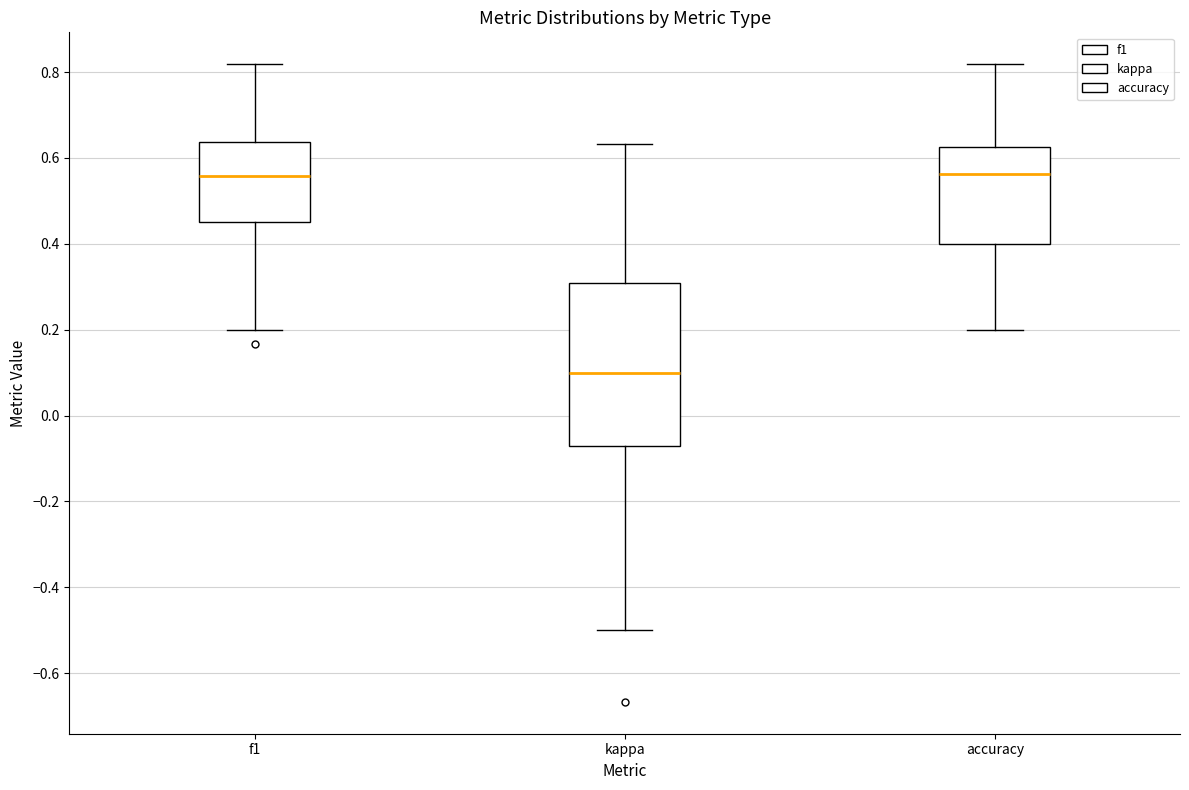

Where does the upper whisker of the box for kappa end on the y-axis? The values are not printed on the chart, so give them approximately, as read against the axis.

0.64